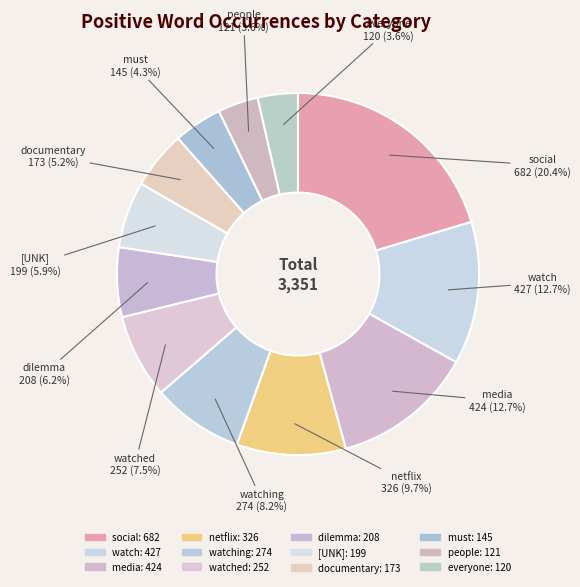

Which slice is the largest?

social